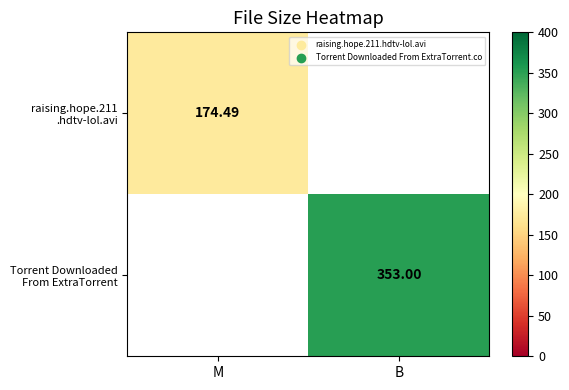

Between M and B, which is larger?

B